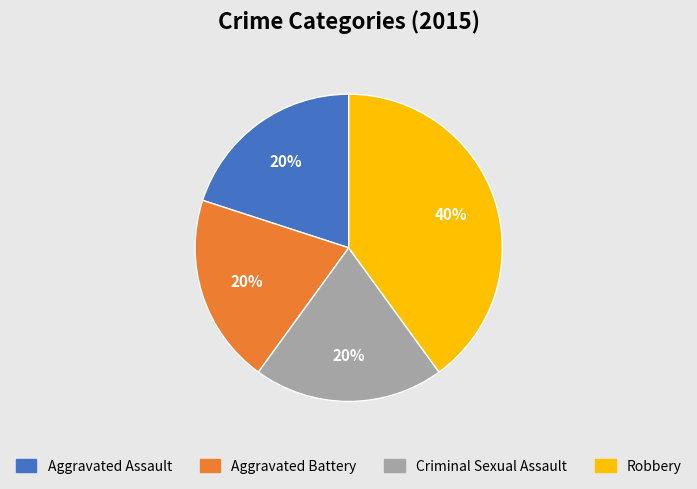

To the nearest percent, what portion does Aggravated Assault represent?

20%